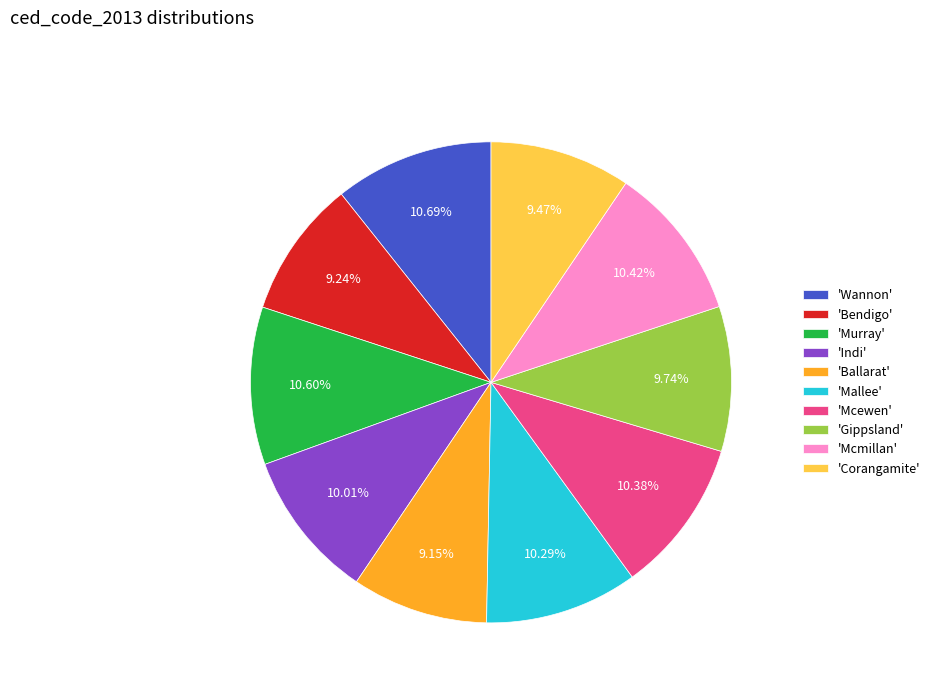

What is the ratio of the value at 'Murray' to the value at 'Indi'?

1.1